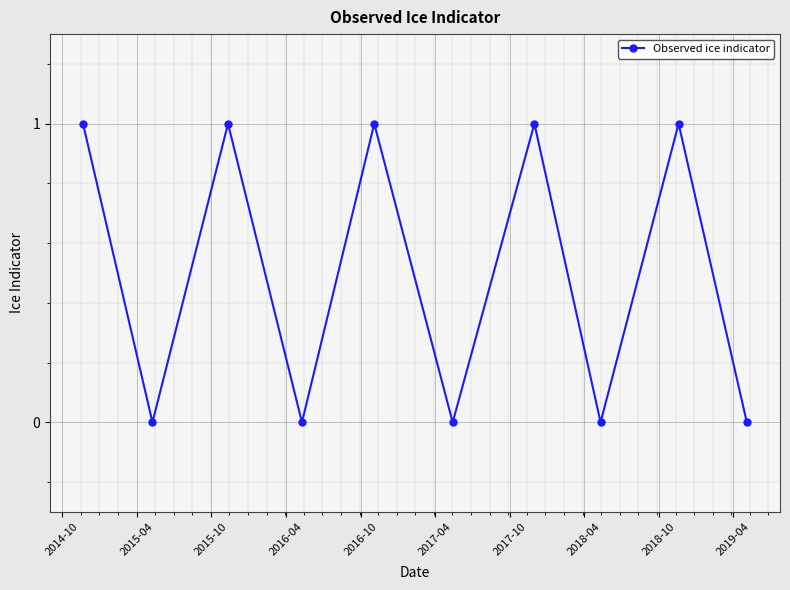

What is the greatest value displayed?

1